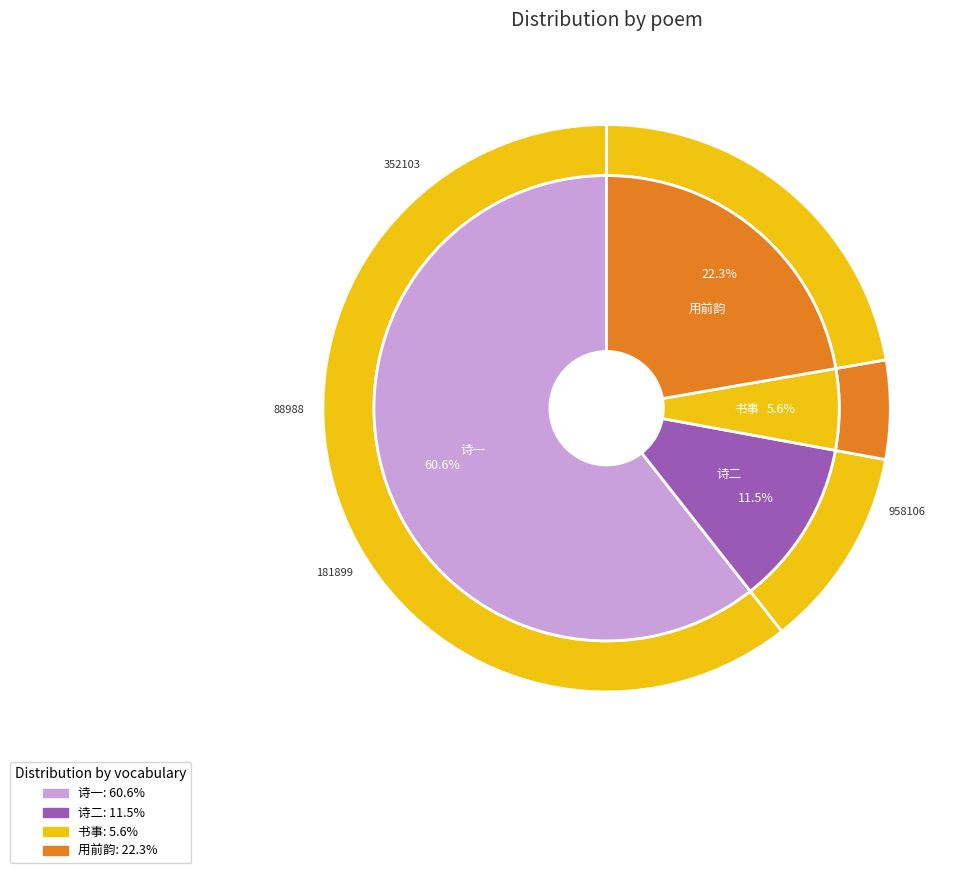

Which category has the smallest portion of the pie?

书事·不知边信近何如